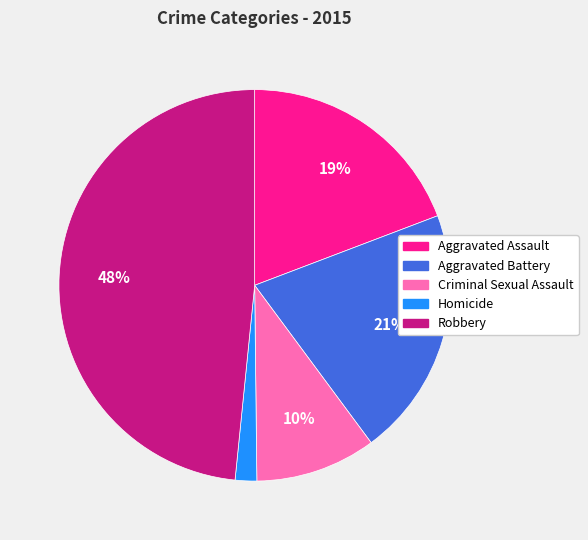

Count the number of slices in the pie.

5